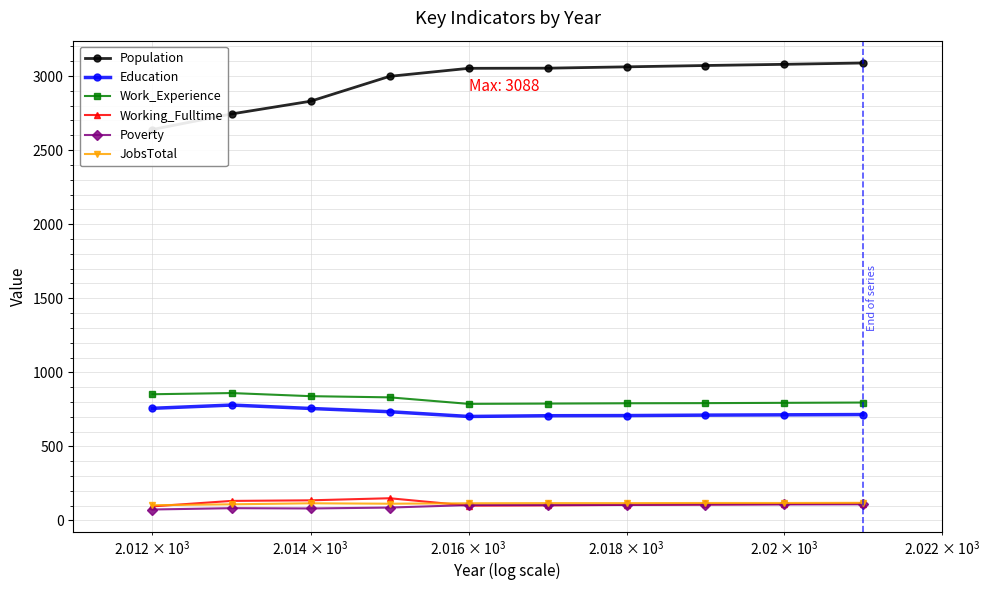

Reading right to left, extract all data points from this chart.

Population: 3088	3079	3071	3062	3053	3052	2998	2830	2744	2639
Education: 715	713	711	708	707	702	734	756	779	757
Work_Experience: 796	794	792	791	789	787	831	839	860	852
Working_Fulltime: 114	111	108	105	102	100	150	136	132	95
Poverty: 109	108	107	105	104	104	87	81	83	74
JobsTotal: 119	118	118	117	117	116	113	116	109	103